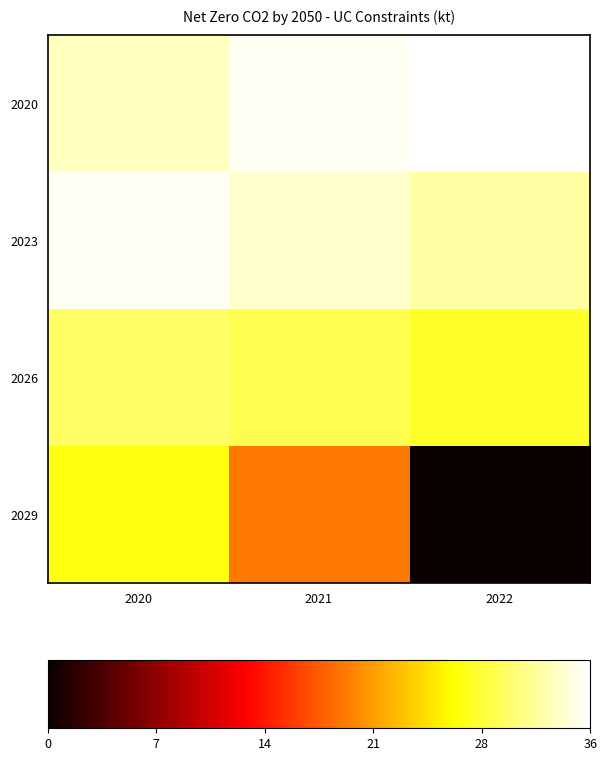

At 2021, list the series in order from largest to smallest.

2020, 2023, 2026, 2029